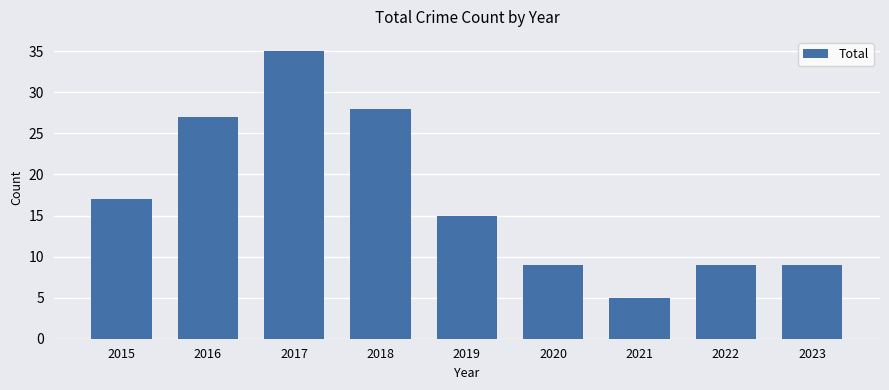

What is the change in value from 2015 to 2022?

-8